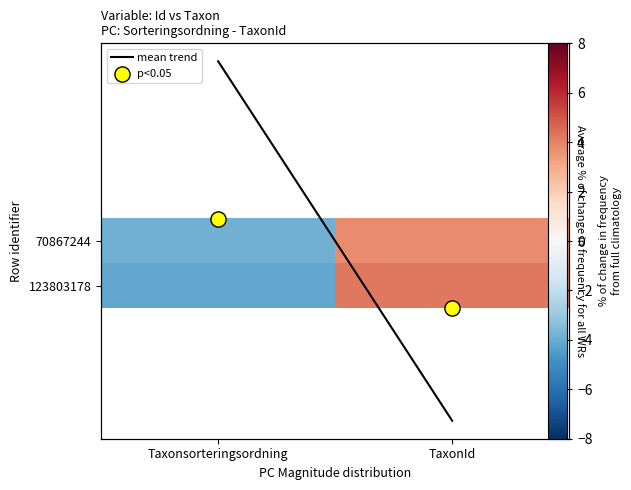

Rank the categories by 70867244 value from highest to lowest.

TaxonId, Taxonsorteringsordning